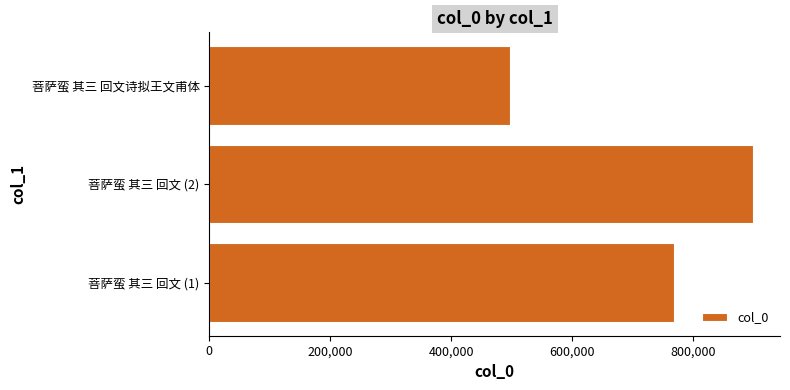

The value at 菩萨蛮 其三 回文 (2) is 898914. True or false?

True